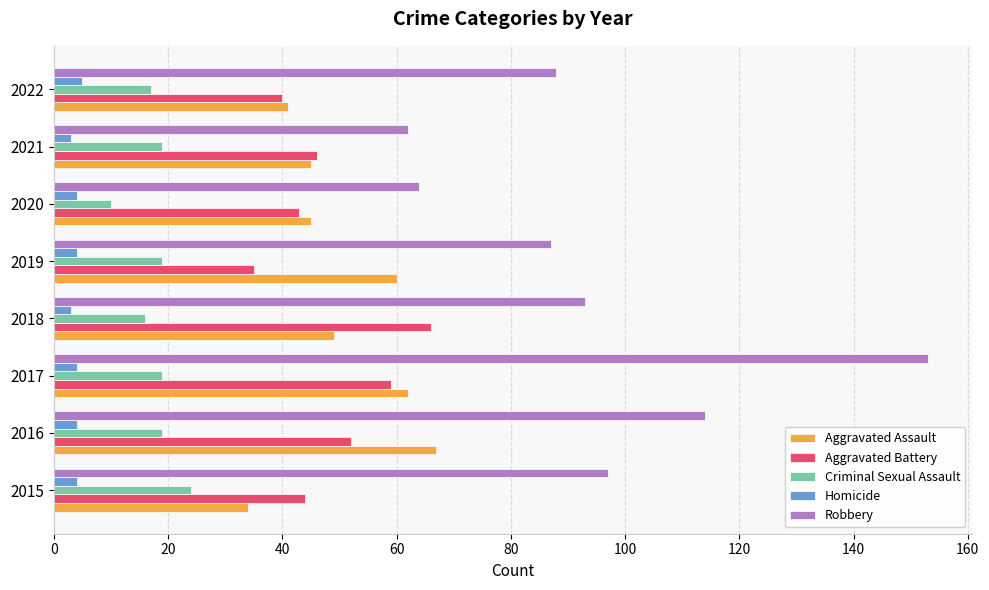

Read the Robbery value at 2017.

153